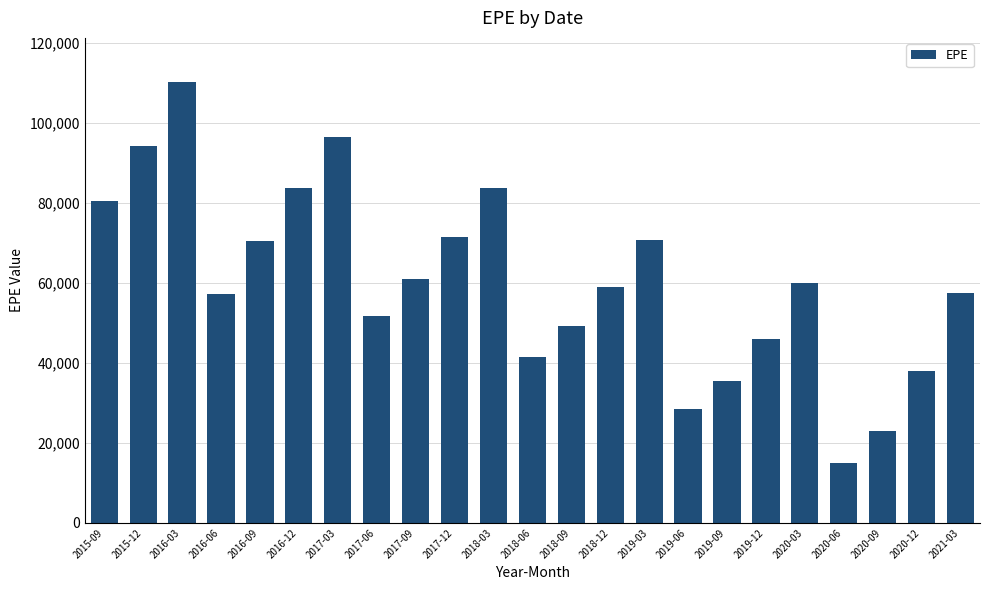

How many categories are shown in the chart?

23